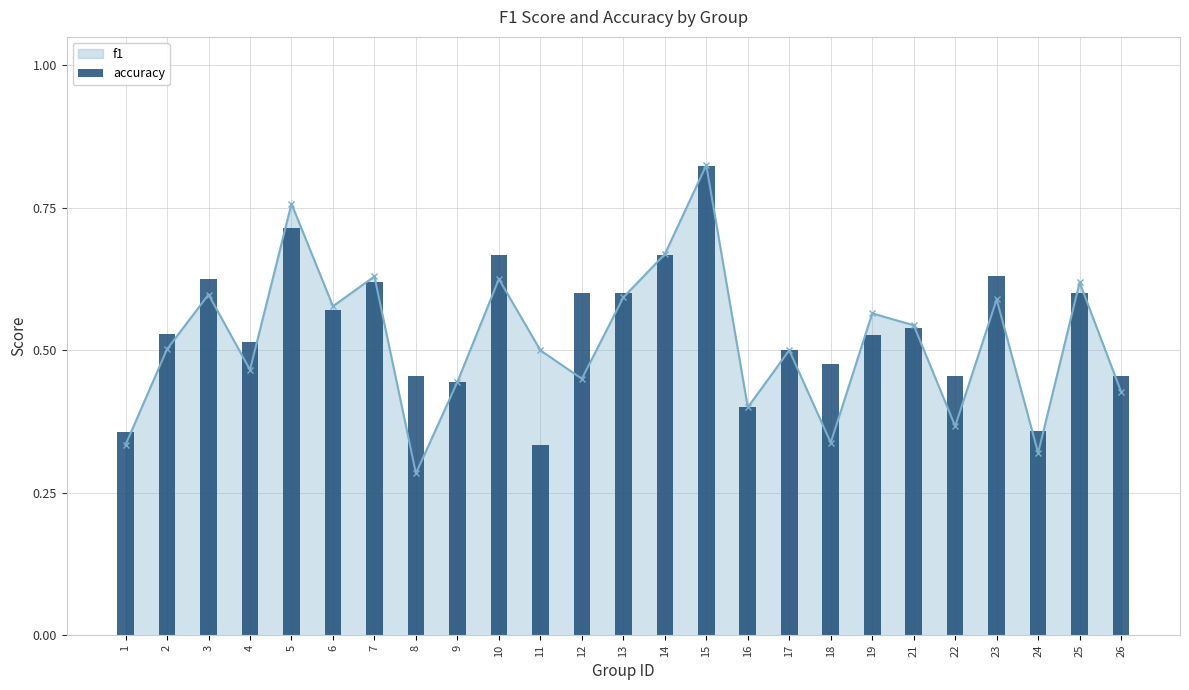

How many bars are there in total?

25